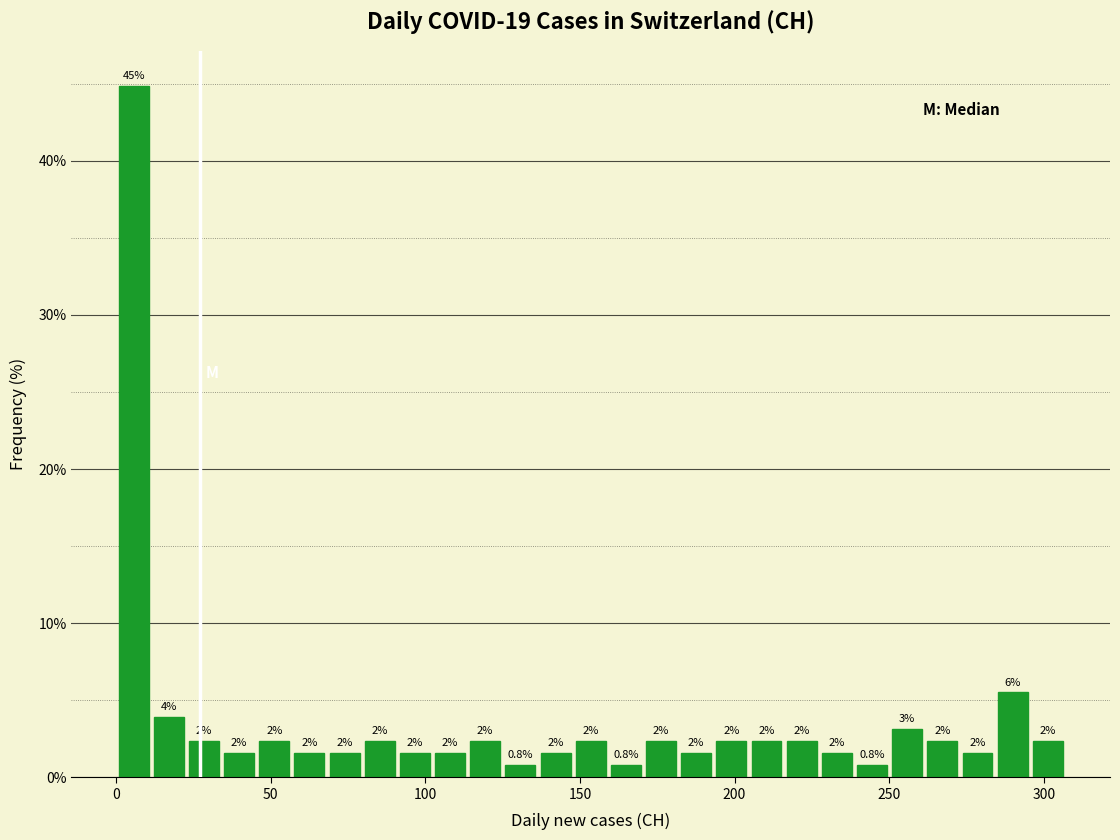

Read against the x-axis, roughly where is the centre of the tallest bar?

5